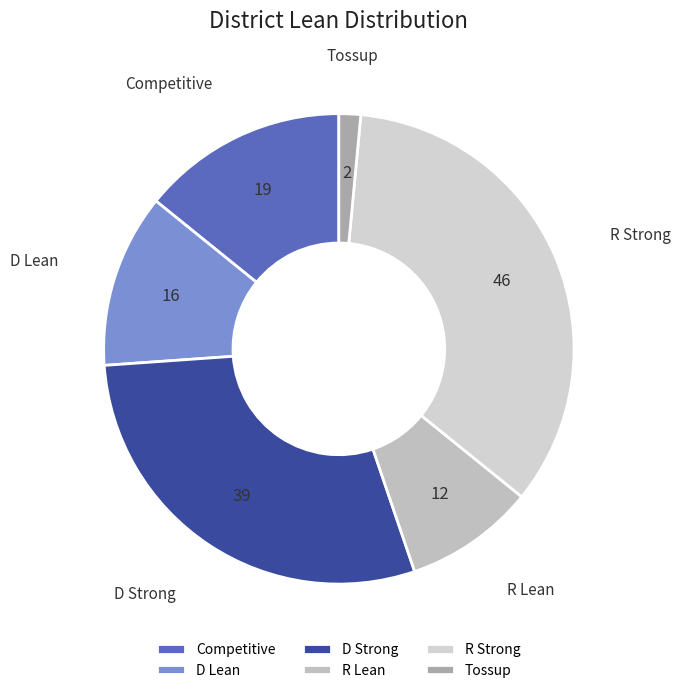

How many slices are in this pie chart?

6